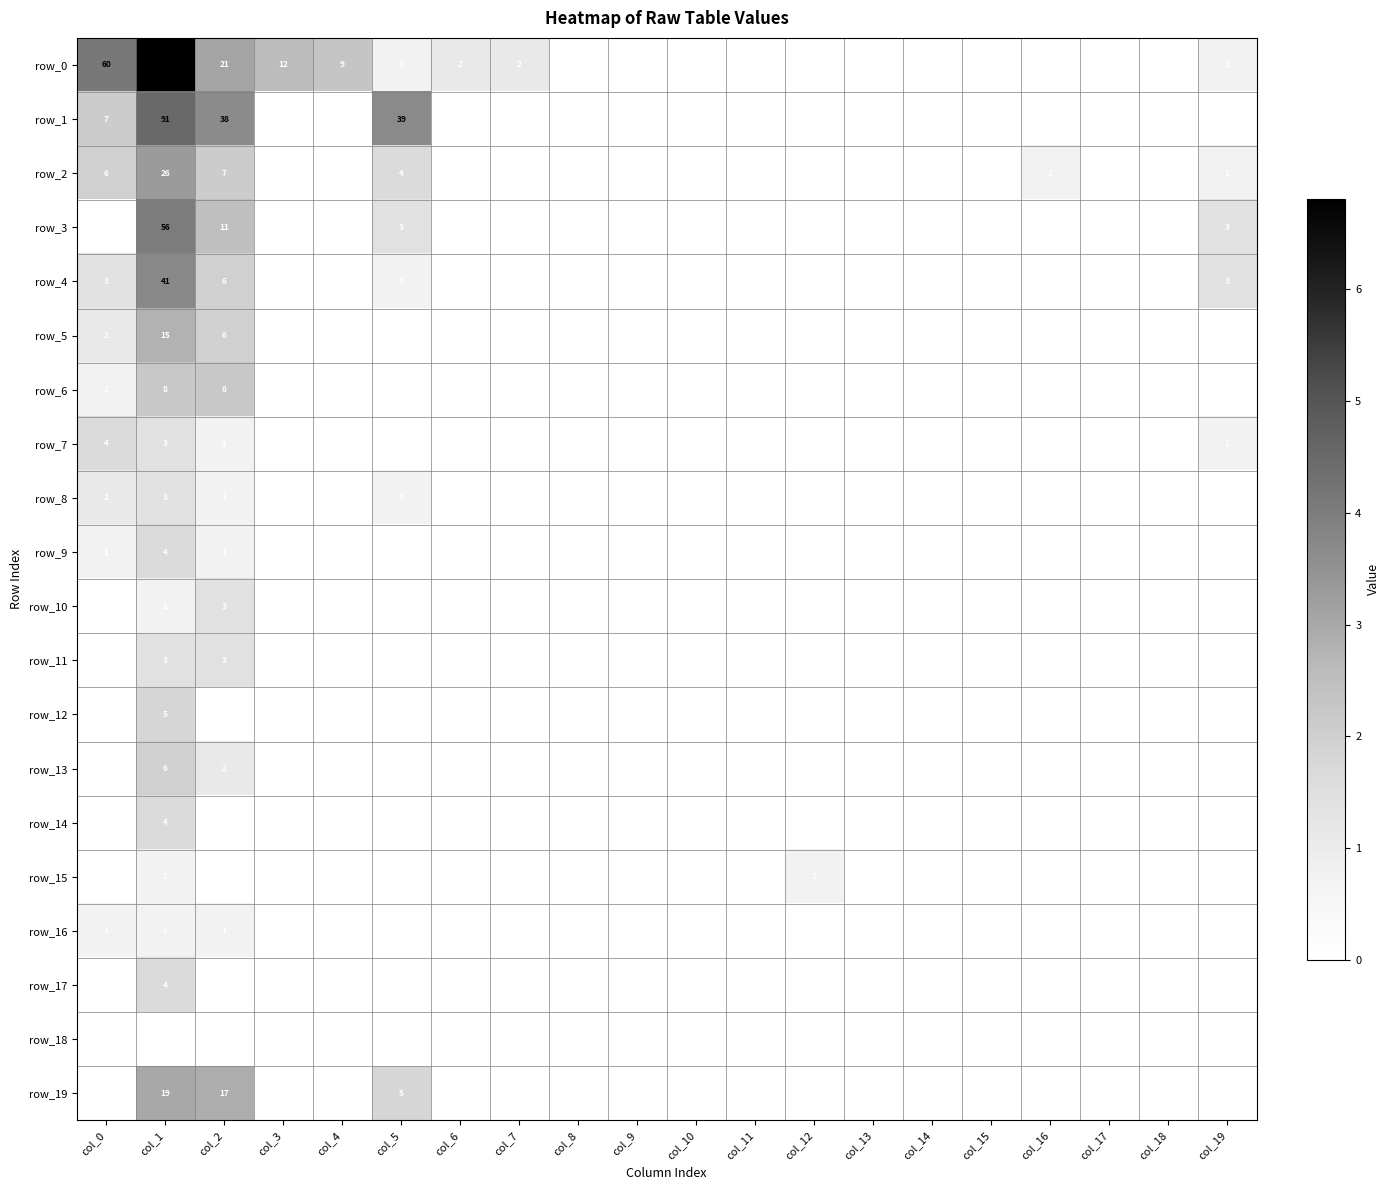

How many data points does each series have?

20